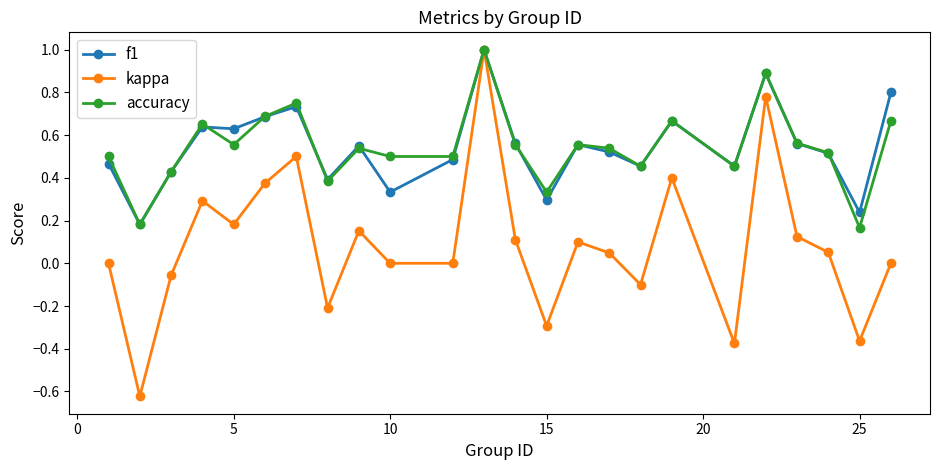

Which series has the widest spread of values?

kappa